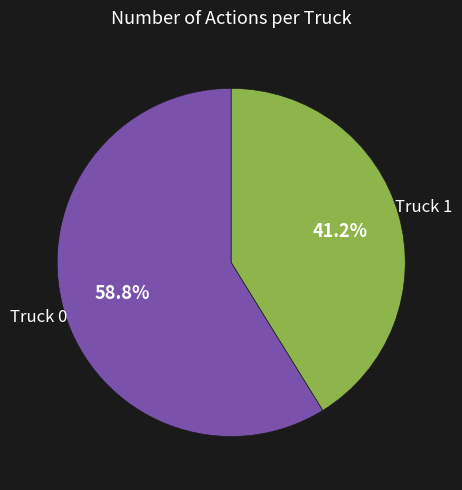

Is it true that Truck 1 is 41% of the pie?

True